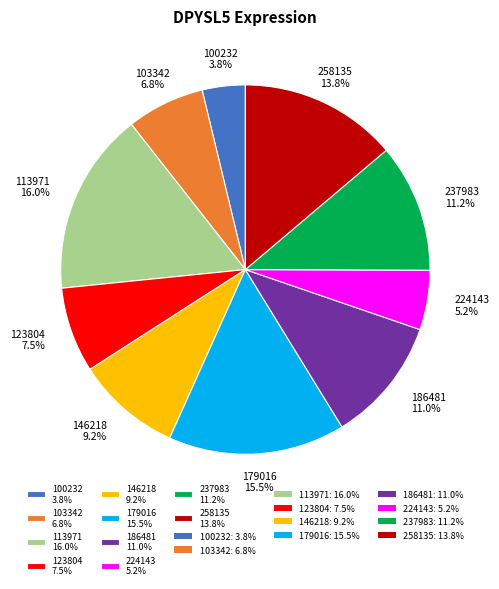

The 100232 slice represents 4% of the pie. True or false?

True